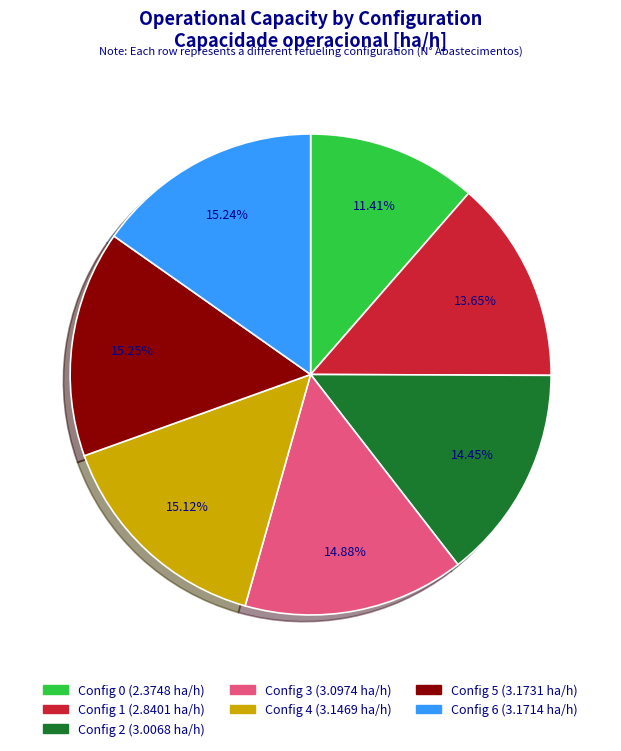

Is there a majority slice in this chart?

No